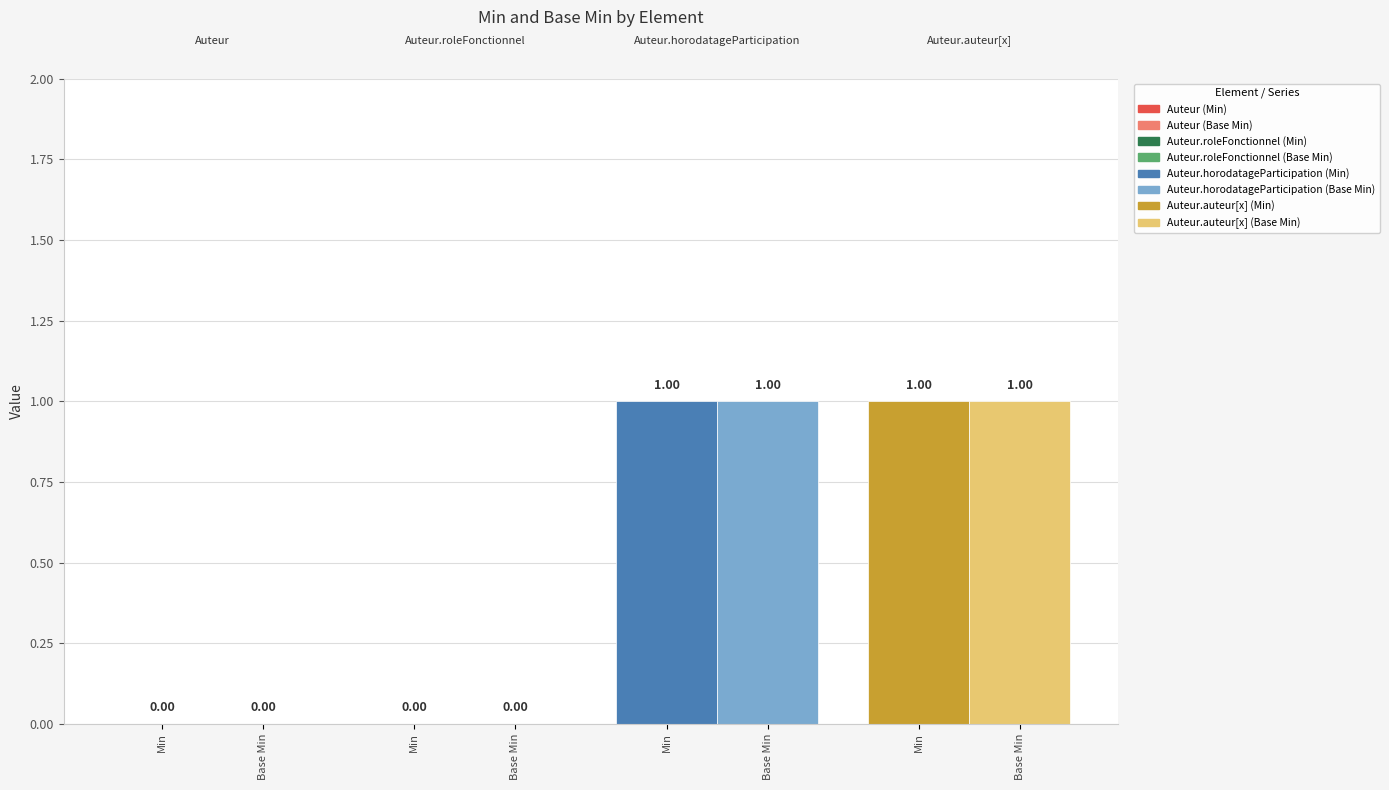

Count the Base Min values in the range 0 to 1.

4